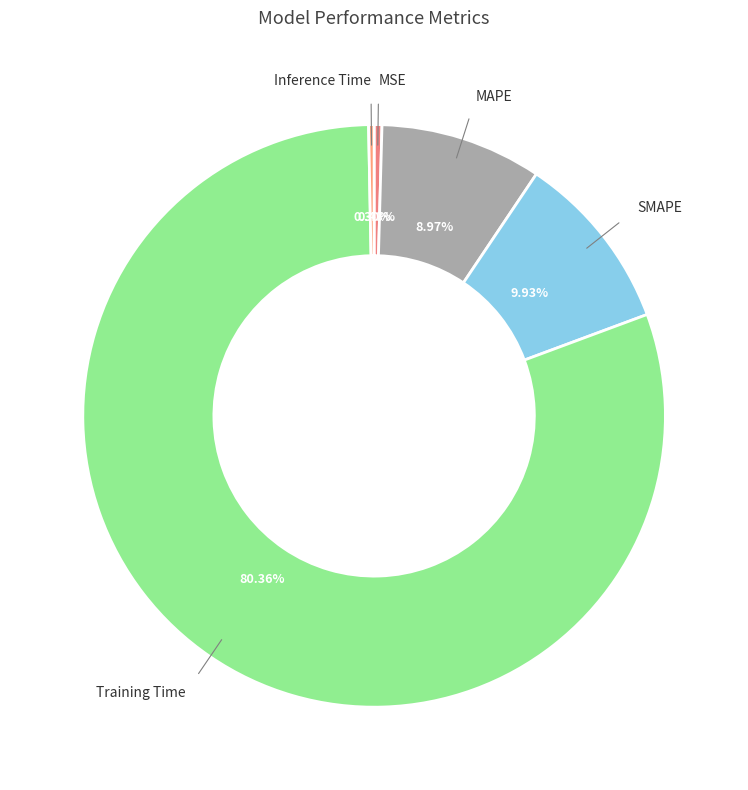

Count the number of slices in the pie.

5